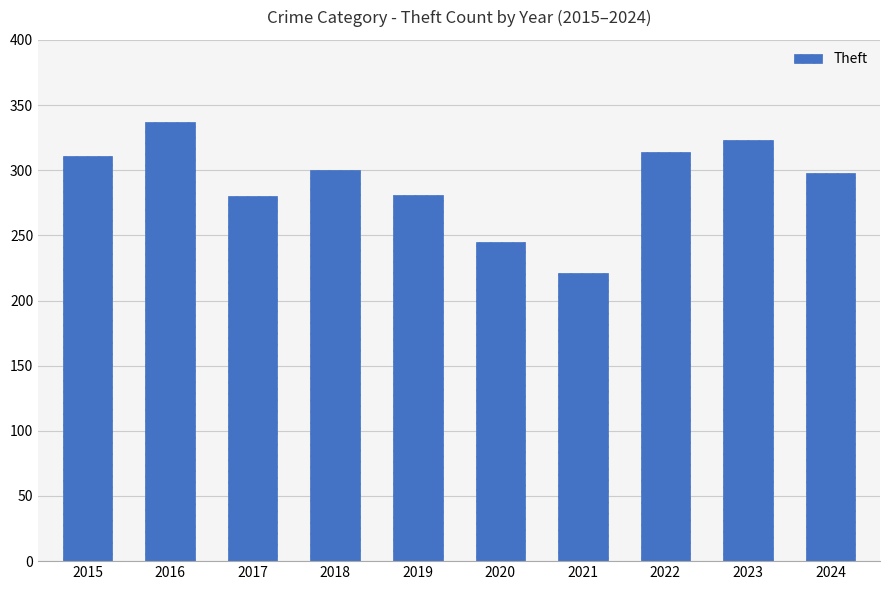

Which category has the highest value across all series?

2016